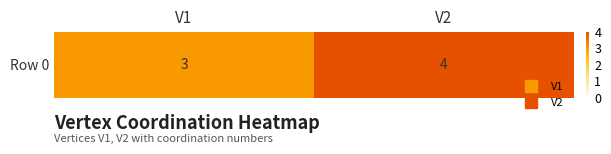

List the labels in order of value, largest first.

V2, V1